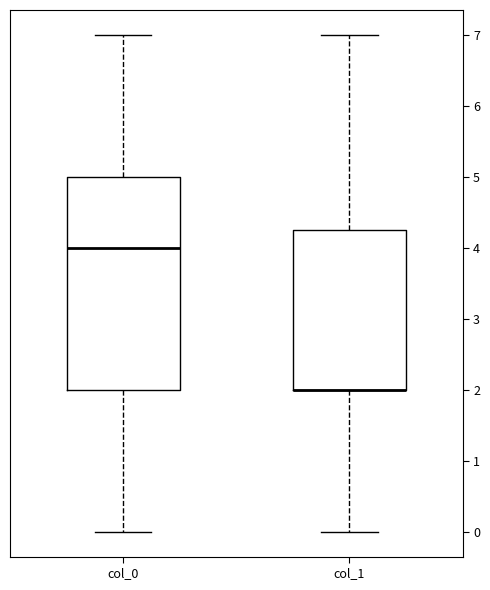

Reading left to right, transcribe this box plot: for each box, give where its median line is, the range the box spans, and where its two whiskers end, as read against the y-axis. The values are not printed on the chart, so give them approximately, as read against the axis.

col_0: median 4.0, box 2.0 to 5.0, whiskers 0.0 to 7.0
col_1: median 2.0 (drawn on the box's lower edge), box 2.0 to 4.3, whiskers 0.0 to 7.0